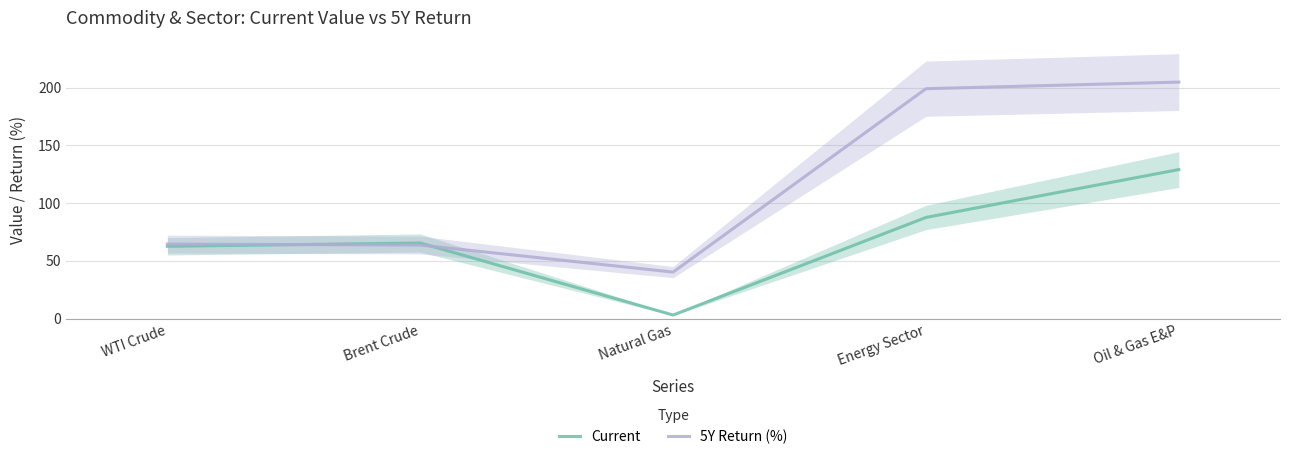

At which category is the sum across all series the highest?

Oil & Gas E&P